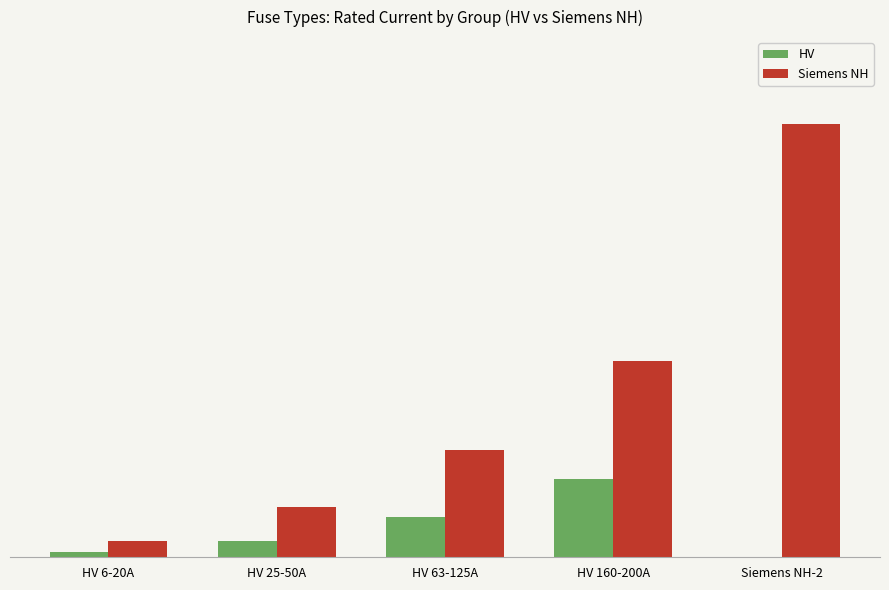

What is the sum of the Siemens NH values at Siemens NH-2 and HV 6-20A?

1038.5